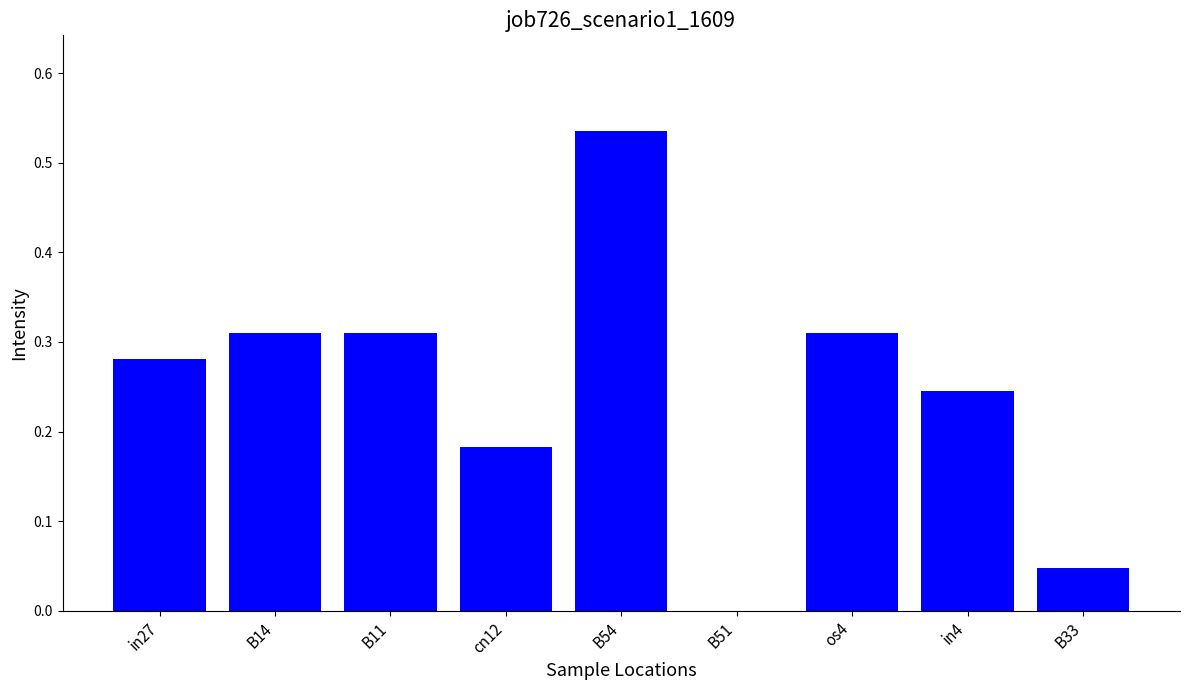

Which category has the highest value across all series?

B54